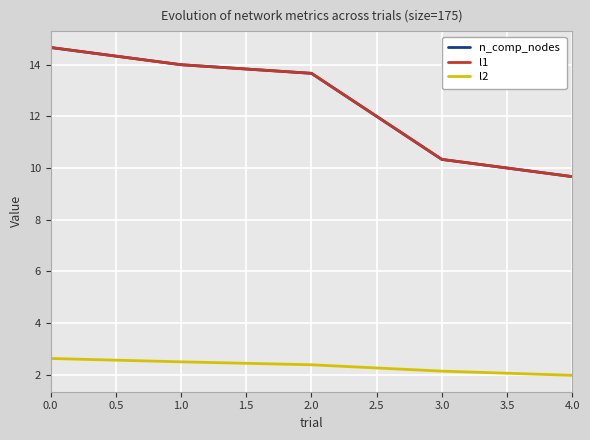

Does the chart display data point markers on the line(s)?

No